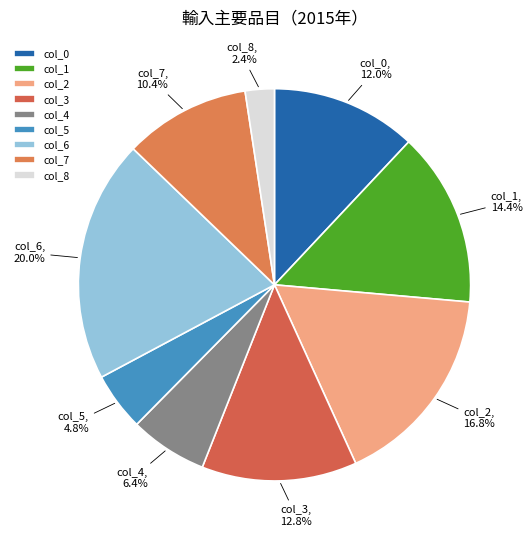

Which slice is the largest?

col_6